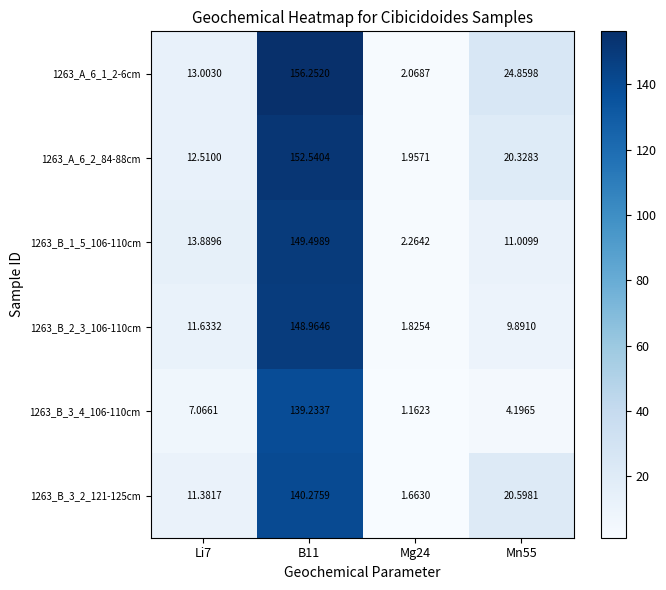

Reading right to left, what are all the values shown in this chart?

1263_A_6_1_2-6cm: Mn55=24.9	Mg24=2.1	B11=156.3	Li7=13.0
1263_A_6_2_84-88cm: Mn55=20.3	Mg24=2.0	B11=152.5	Li7=12.5
1263_B_1_5_106-110cm: Mn55=11.0	Mg24=2.3	B11=149.5	Li7=13.9
1263_B_2_3_106-110cm: Mn55=9.9	Mg24=1.8	B11=149.0	Li7=11.6
1263_B_3_4_106-110cm: Mn55=4.2	Mg24=1.2	B11=139.2	Li7=7.1
1263_B_3_2_121-125cm: Mn55=20.6	Mg24=1.7	B11=140.3	Li7=11.4